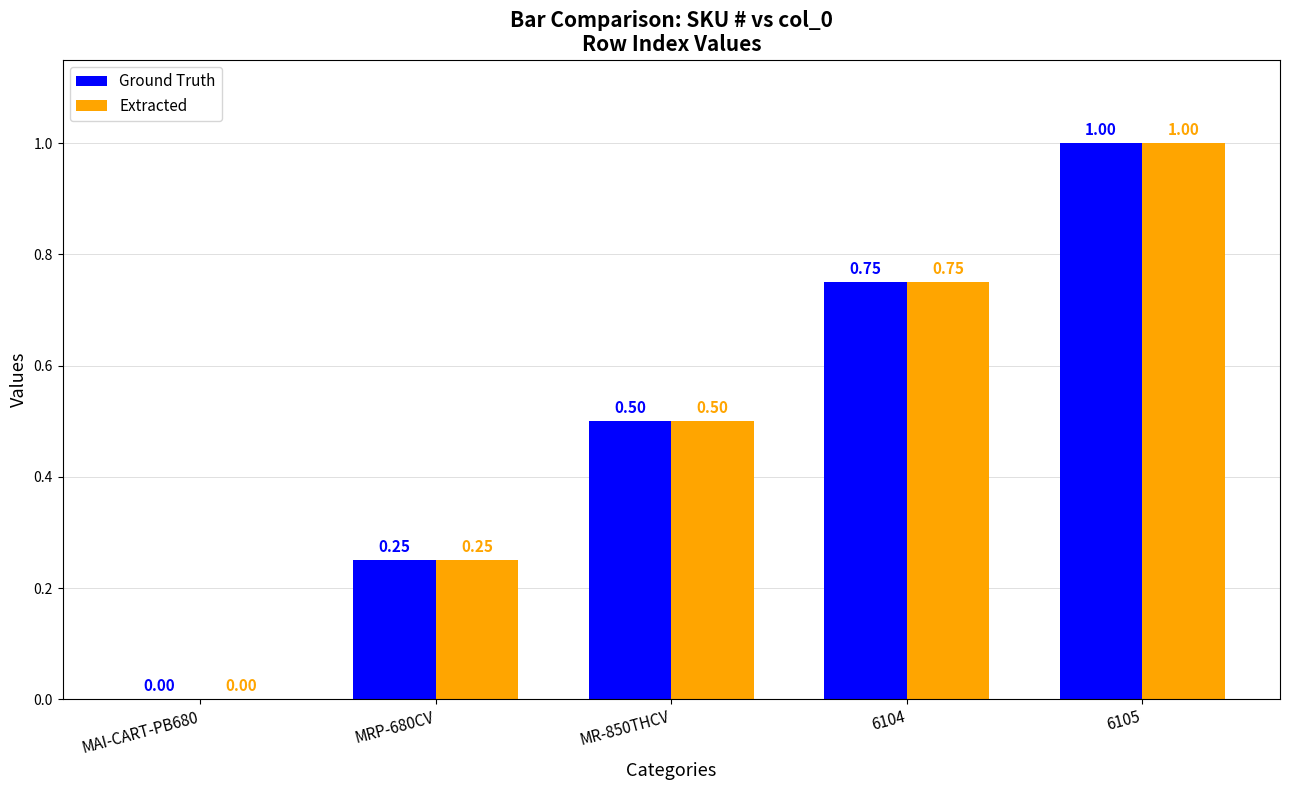

How many series are shown in this chart?

2